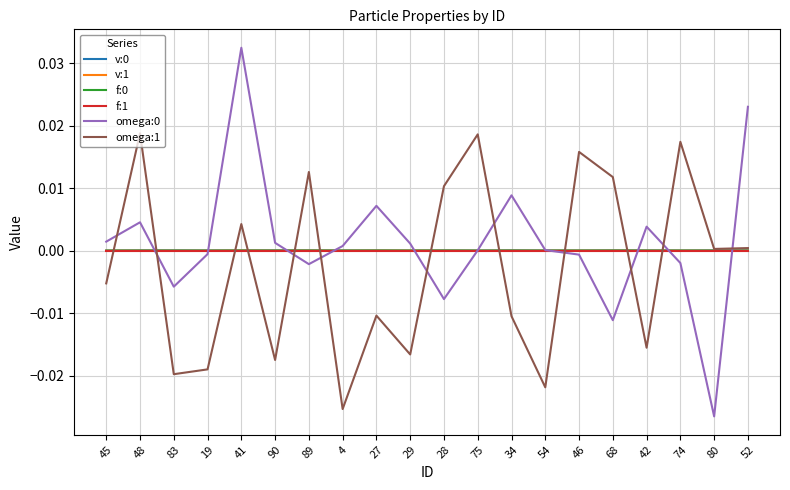

Which category has the highest value across all series?

41